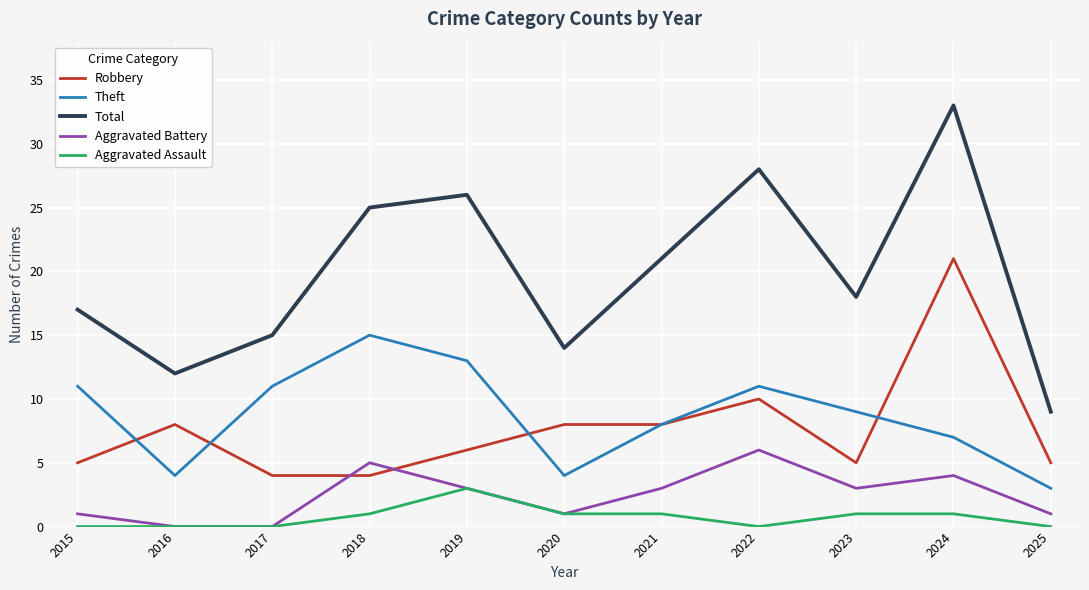

Which series changed the most between 2016 and 2018?

Total